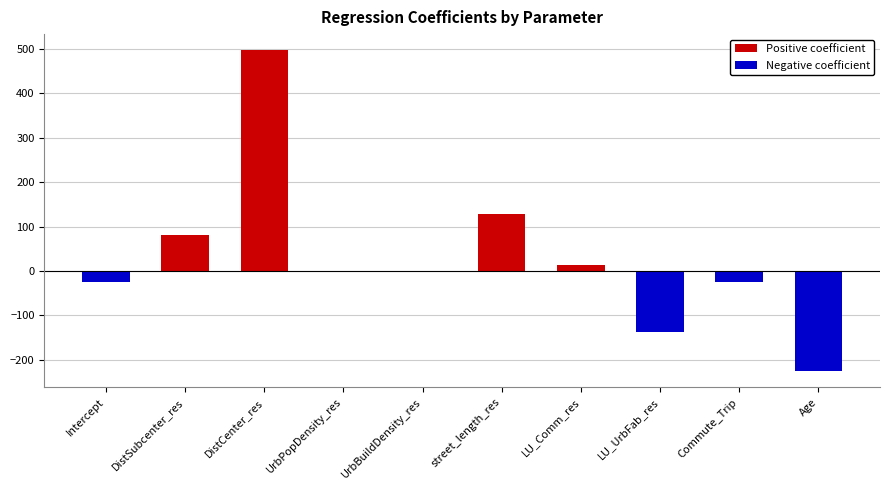

Which category has the lowest value in the Negative coefficient series?

Age